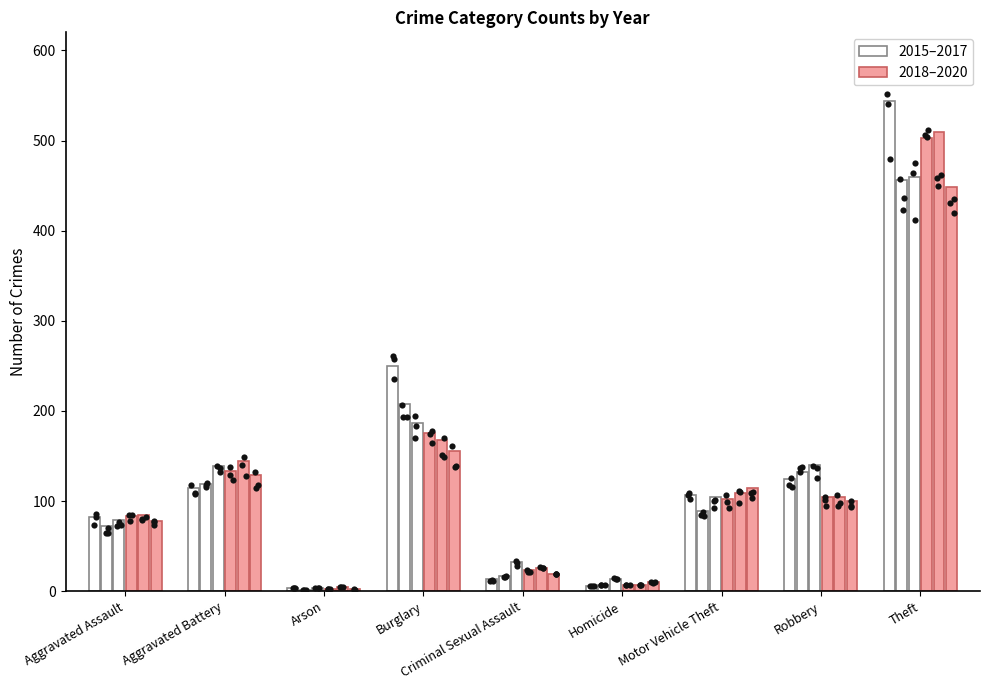

What is the total value across all series at Burglary?

1144